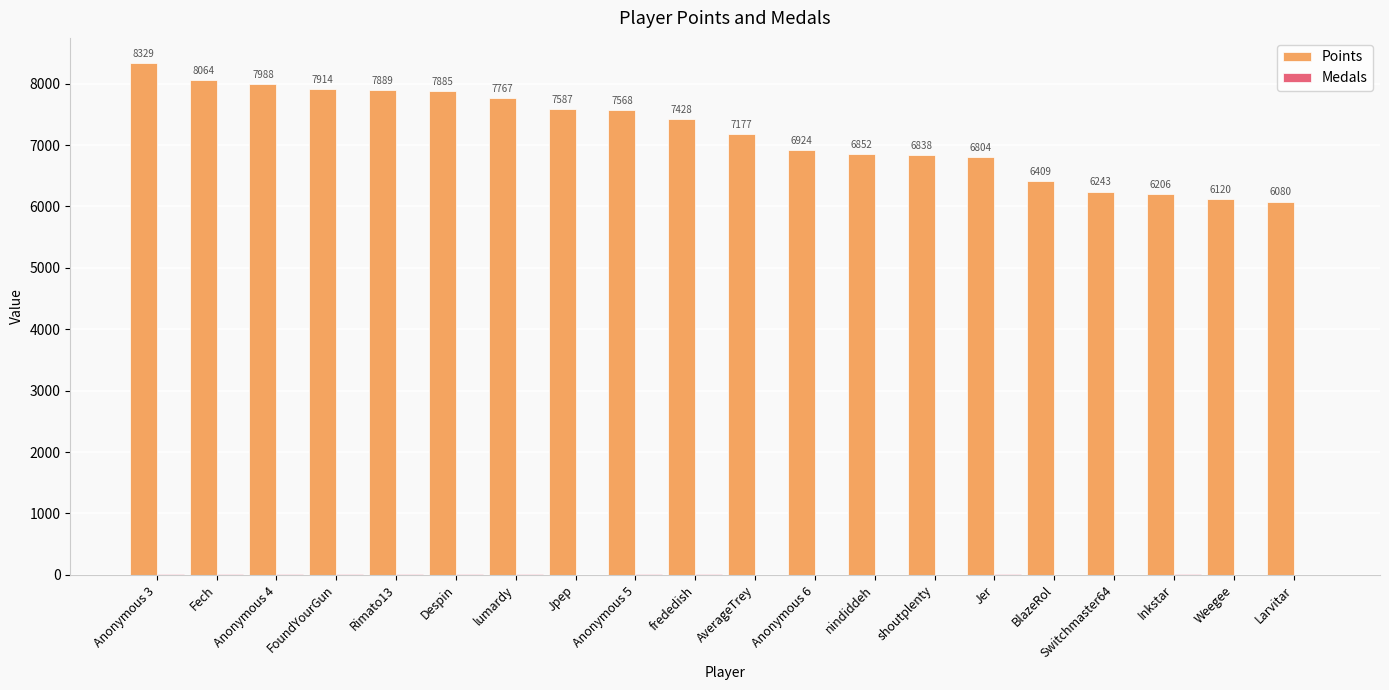

Where does the Points series first go above 7428?

Anonymous 3